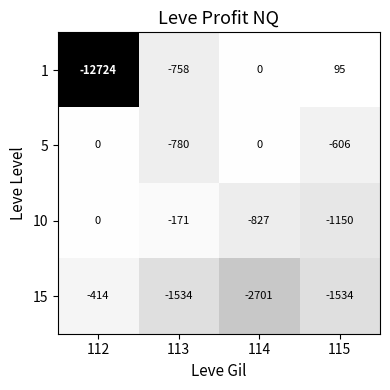

Reading left to right, extract all data points from this chart.

1: -12724	-758	0	95
5: 0	-780	0	-606
10: 0	-171	-827	-1150
15: -414	-1534	-2701	-1534